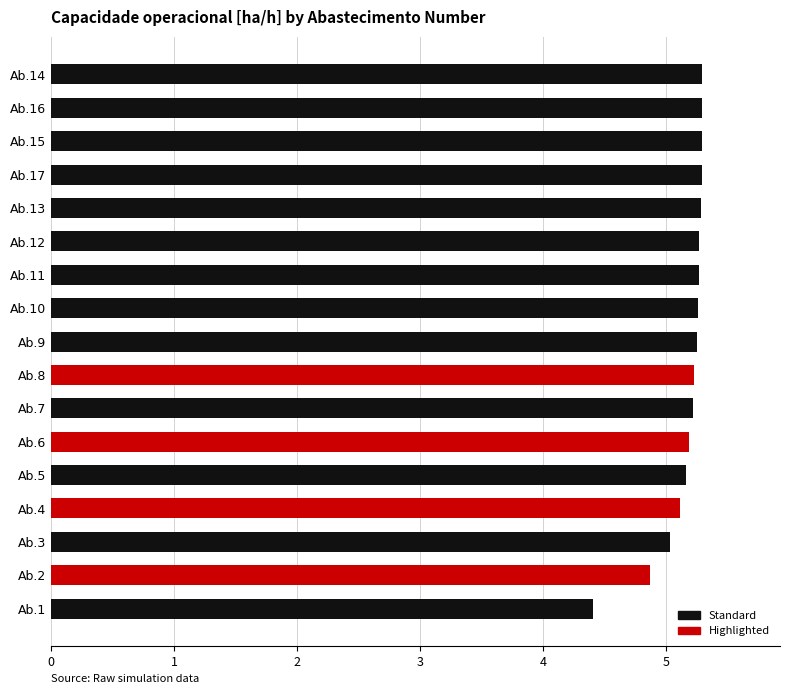

What is the greatest value displayed?

5.3